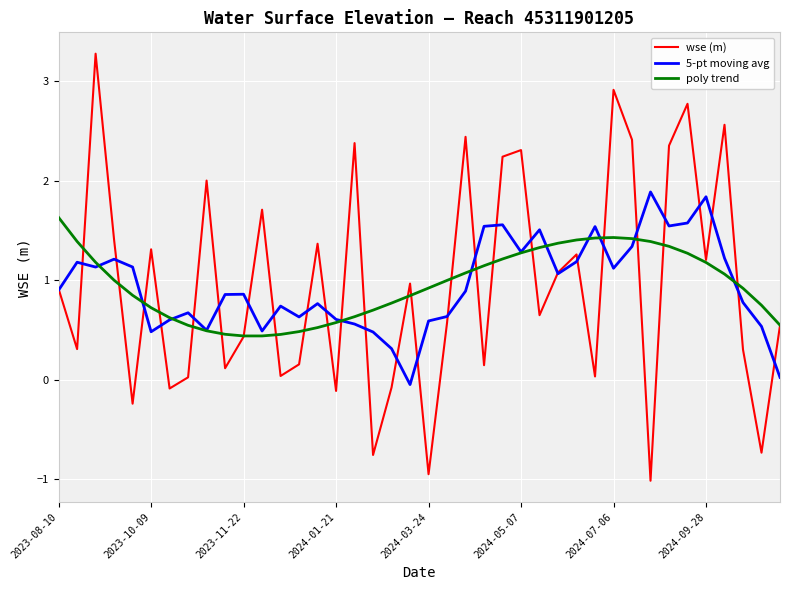

Rank the series by their maximum value, from lowest to highest.

poly trend, 5-pt moving avg, wse (m)